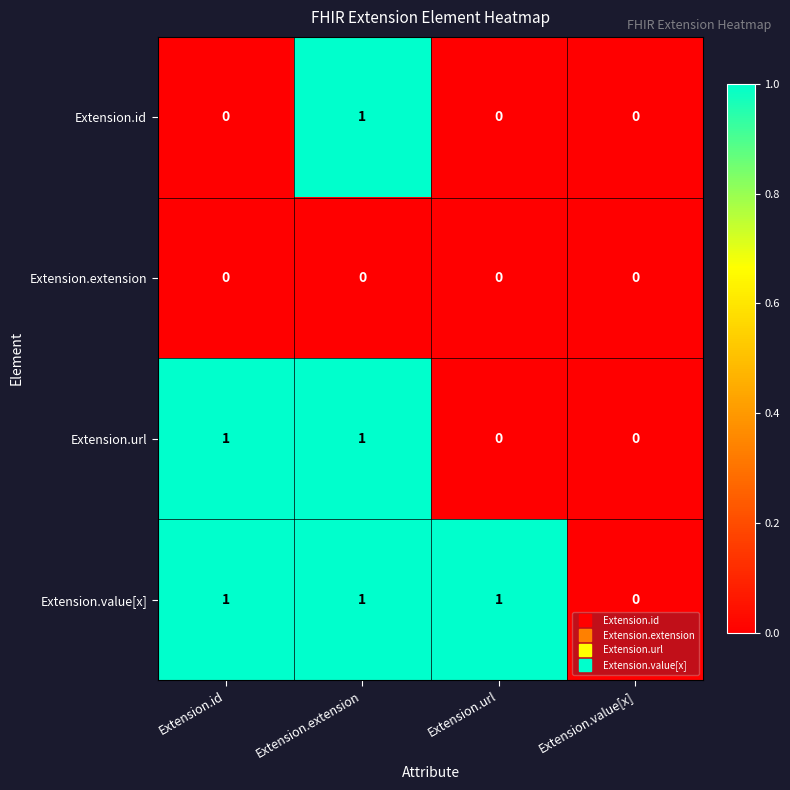

At which label does Extension.value[x] reach its minimum?

Extension.value[x]